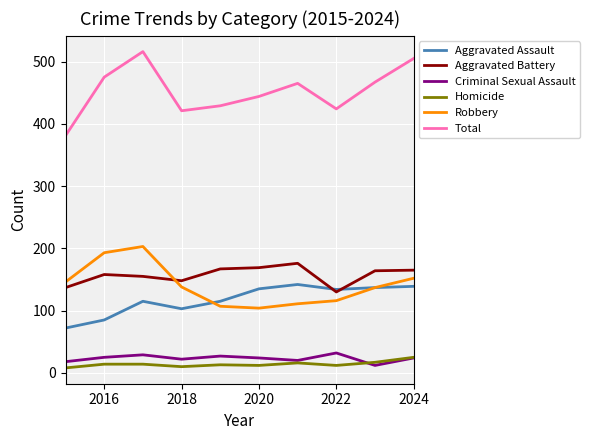

Which series has the largest total across all categories?

Total